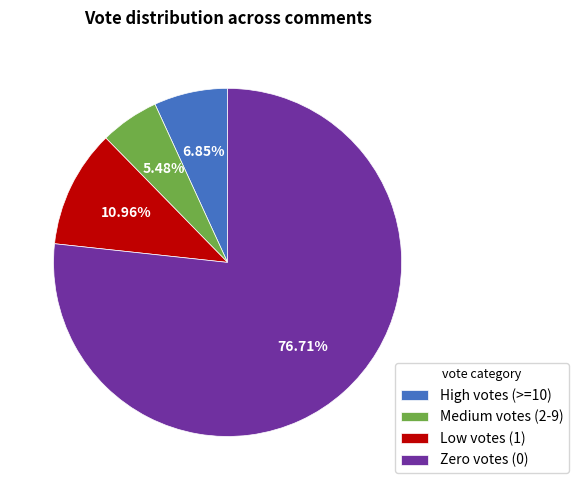

Between Medium votes (2-9) and Zero votes (0), which is larger?

Zero votes (0)